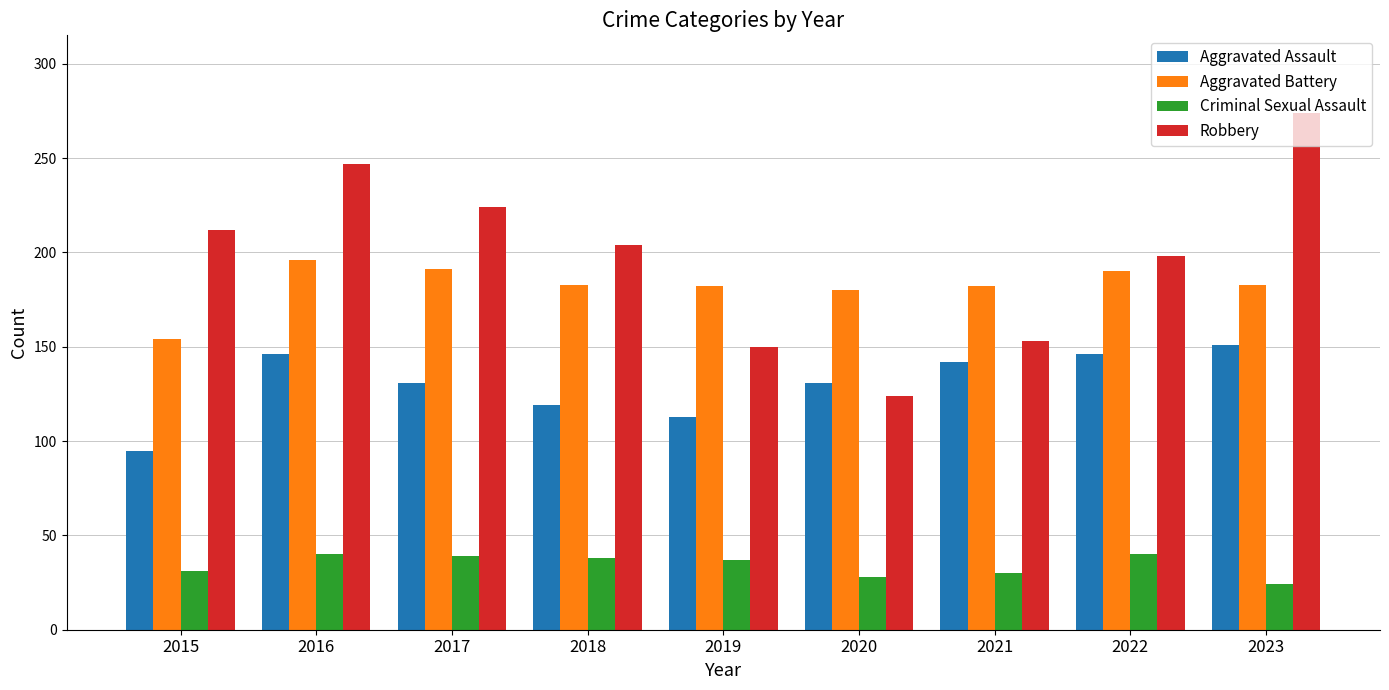

What are all the series names shown in the legend?

Aggravated Assault, Aggravated Battery, Criminal Sexual Assault, Robbery